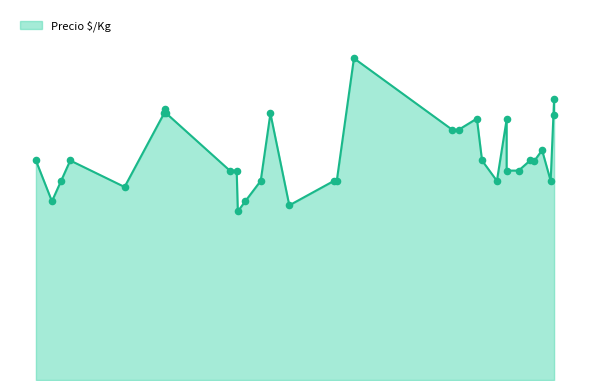

What is the change in value from 2021-08-10 to 2022-03-09?

-78